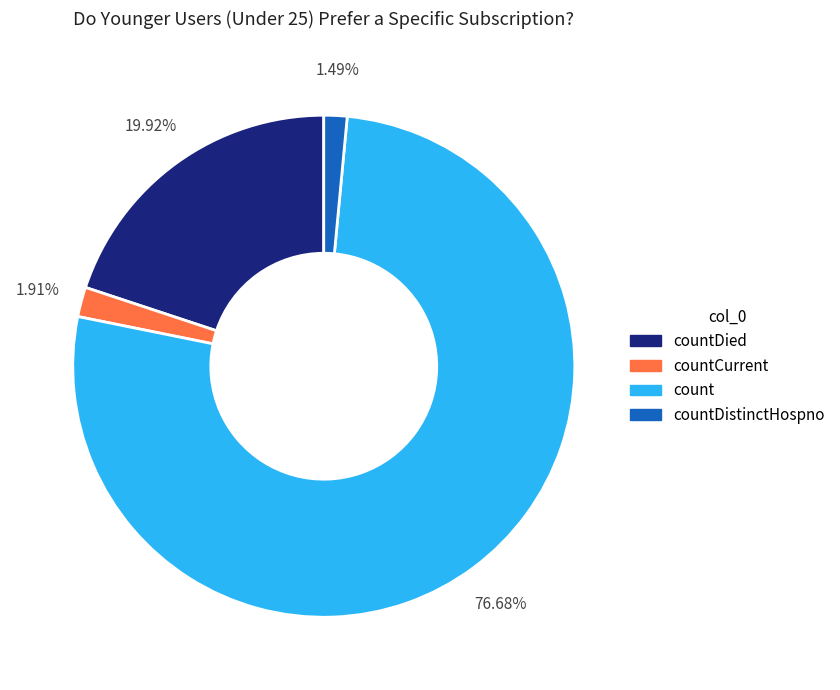

Is it true that countDistinctHospno is 11% of the pie?

False